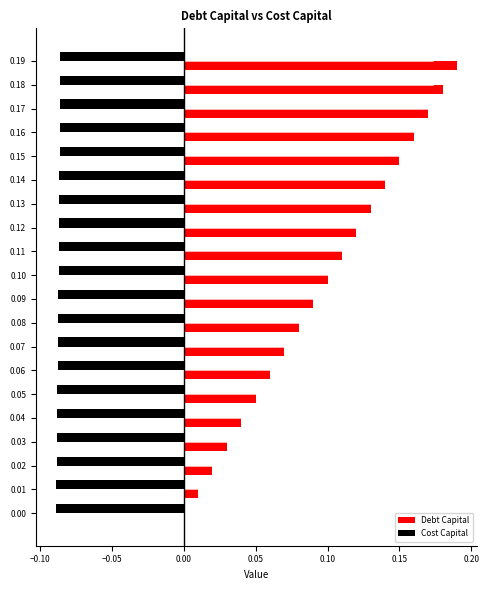

Which category has the highest value across all series?

0.19